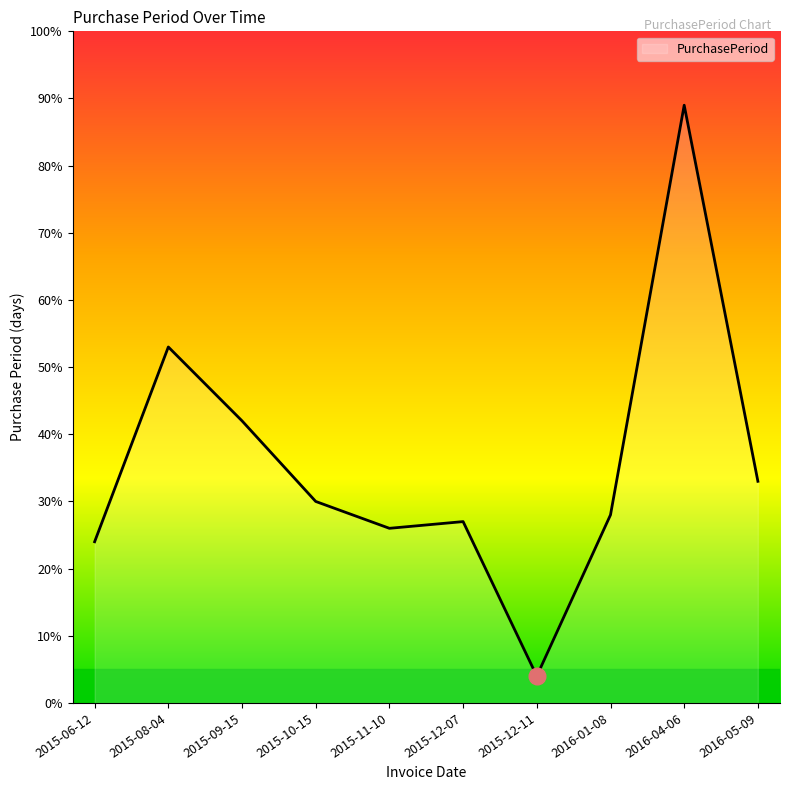

True or false: the data shows 12 at 2015-06-12.

False